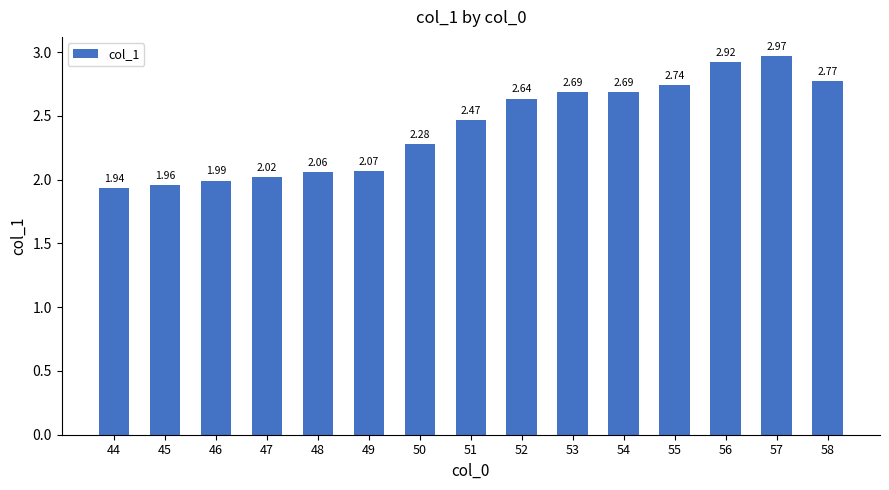

How many categories are shown in the chart?

15